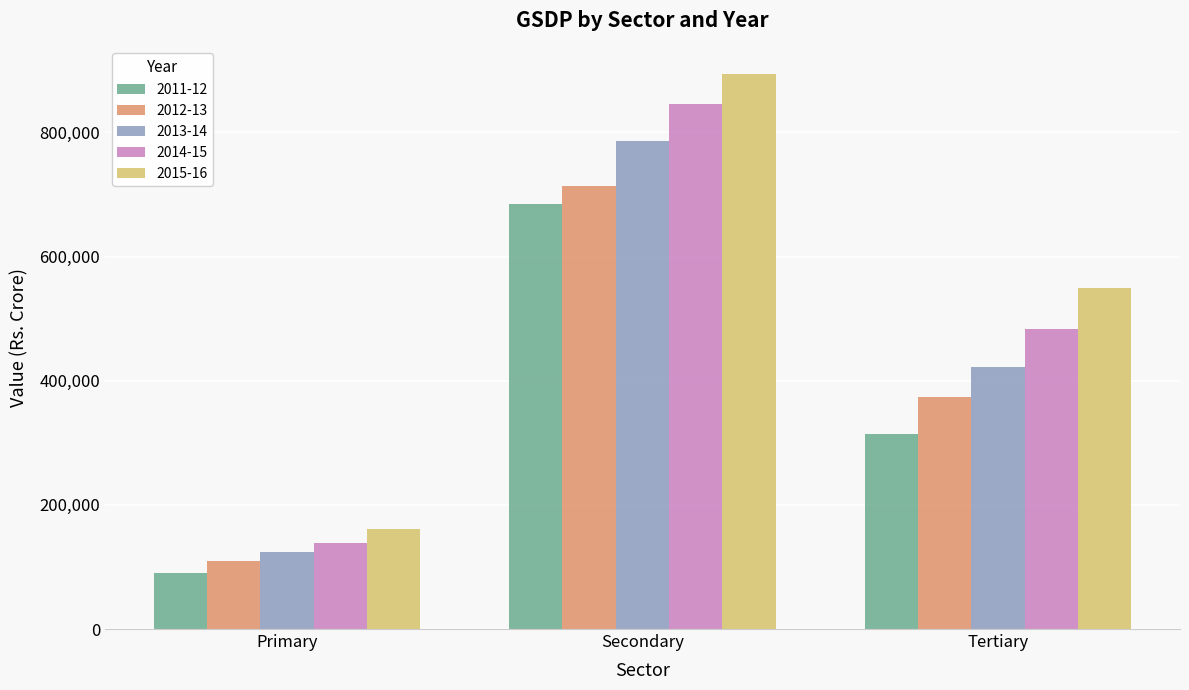

How many data points does each series have?

3